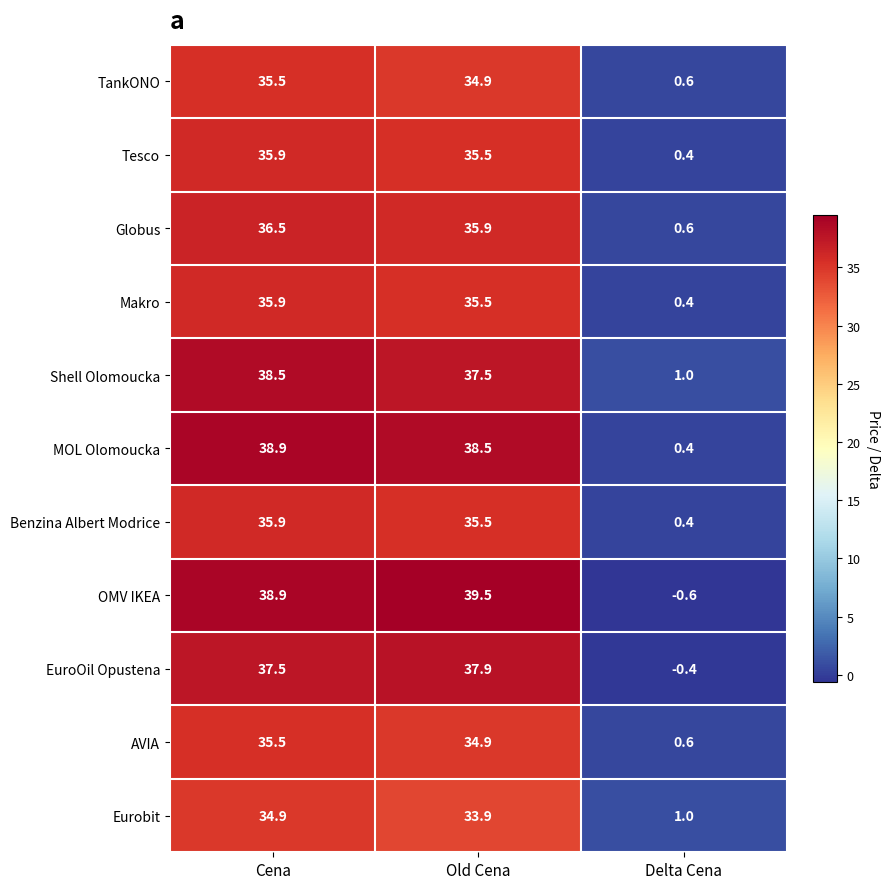

Which label corresponds to the largest value in the chart?

Old Cena